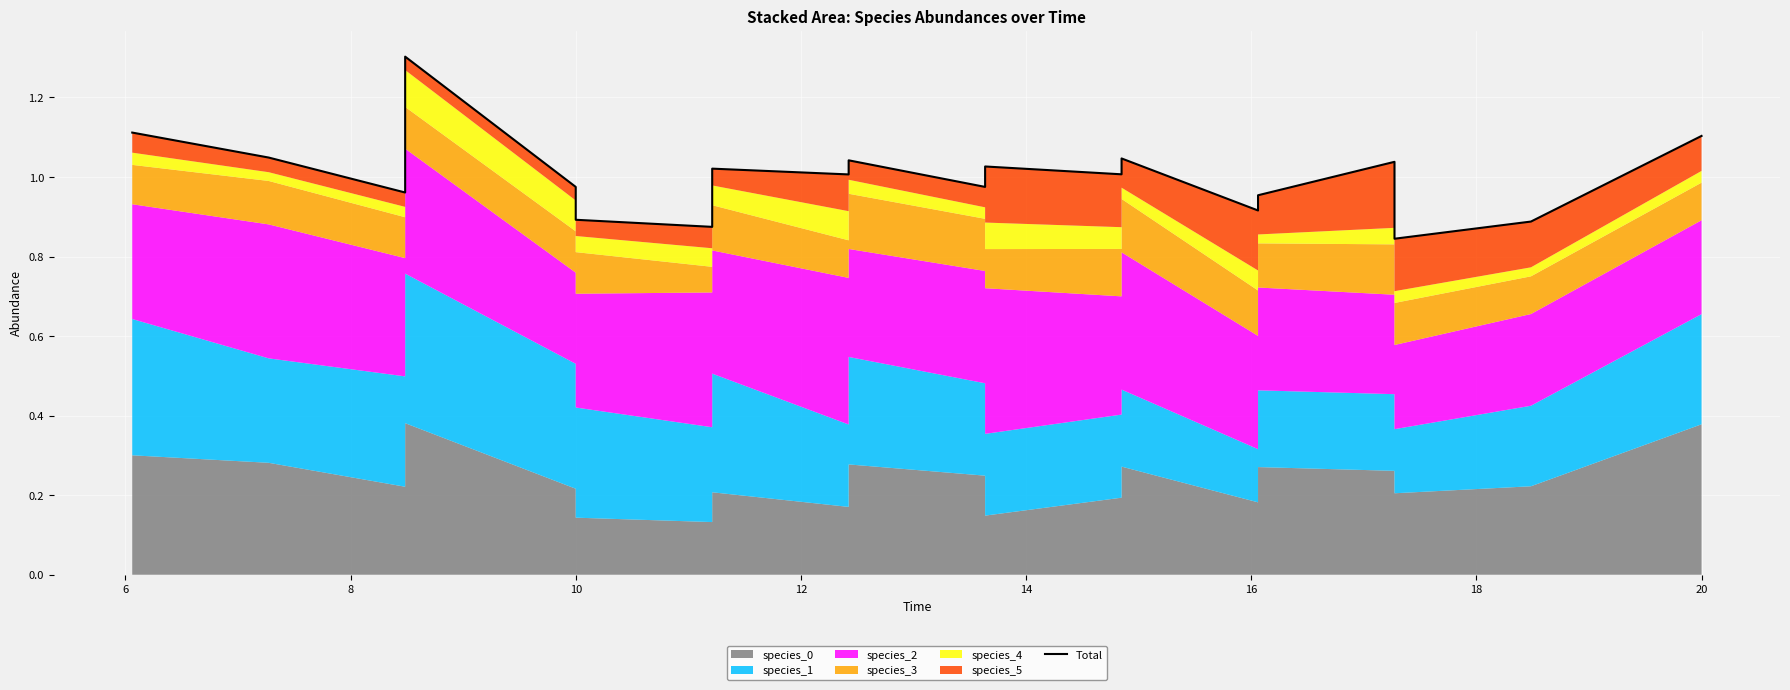

Which has a higher value, 18 or 12?

18